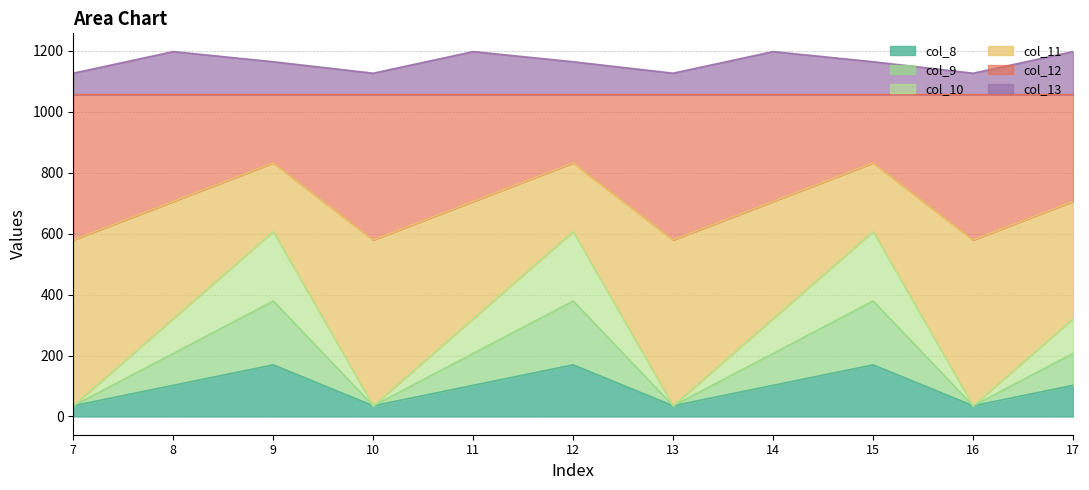

What is the lowest value of the col_8 series?

35.0